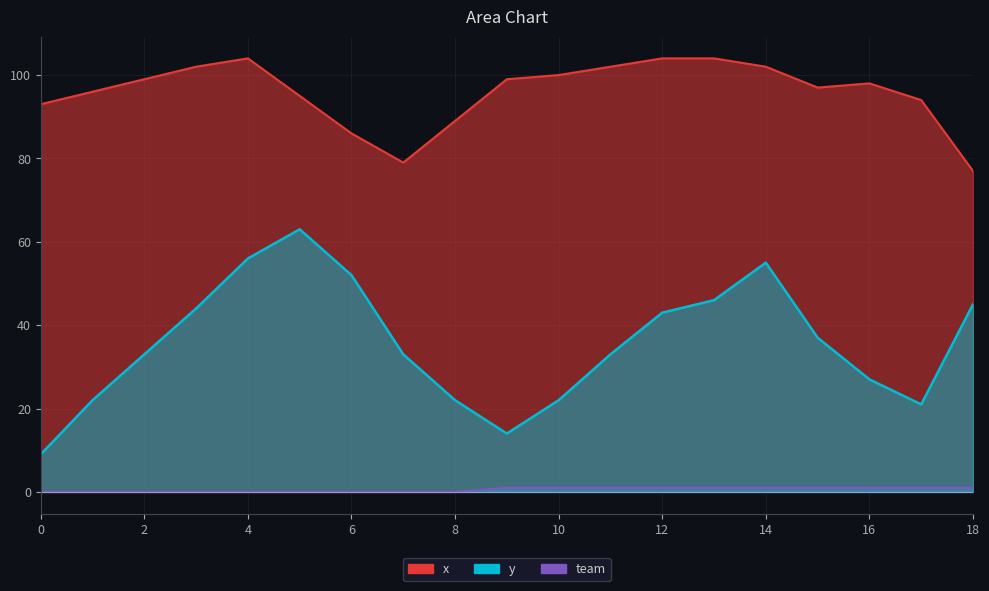

What is the total value across all series at 17?

116